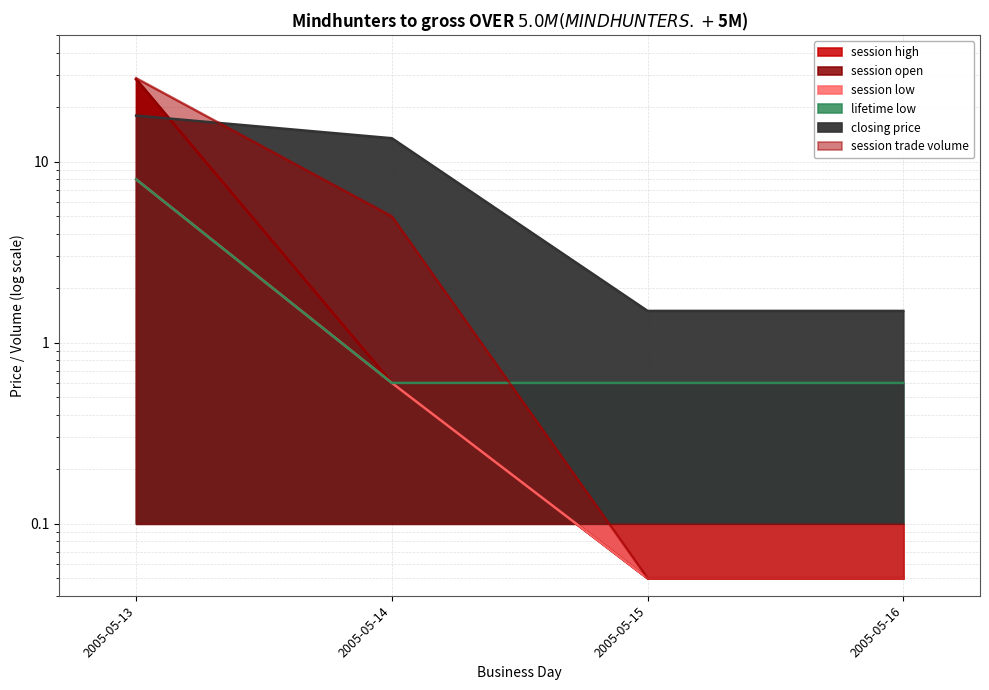

Between 2005-05-16 and 2005-05-15, which is larger?

2005-05-16